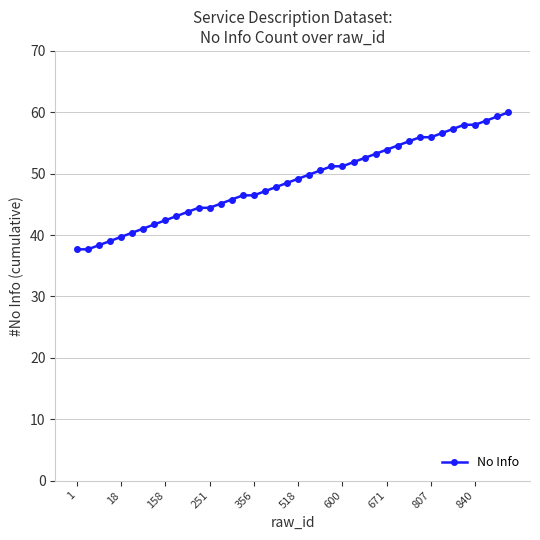

What is the value of the 8th point from the left?

41.7